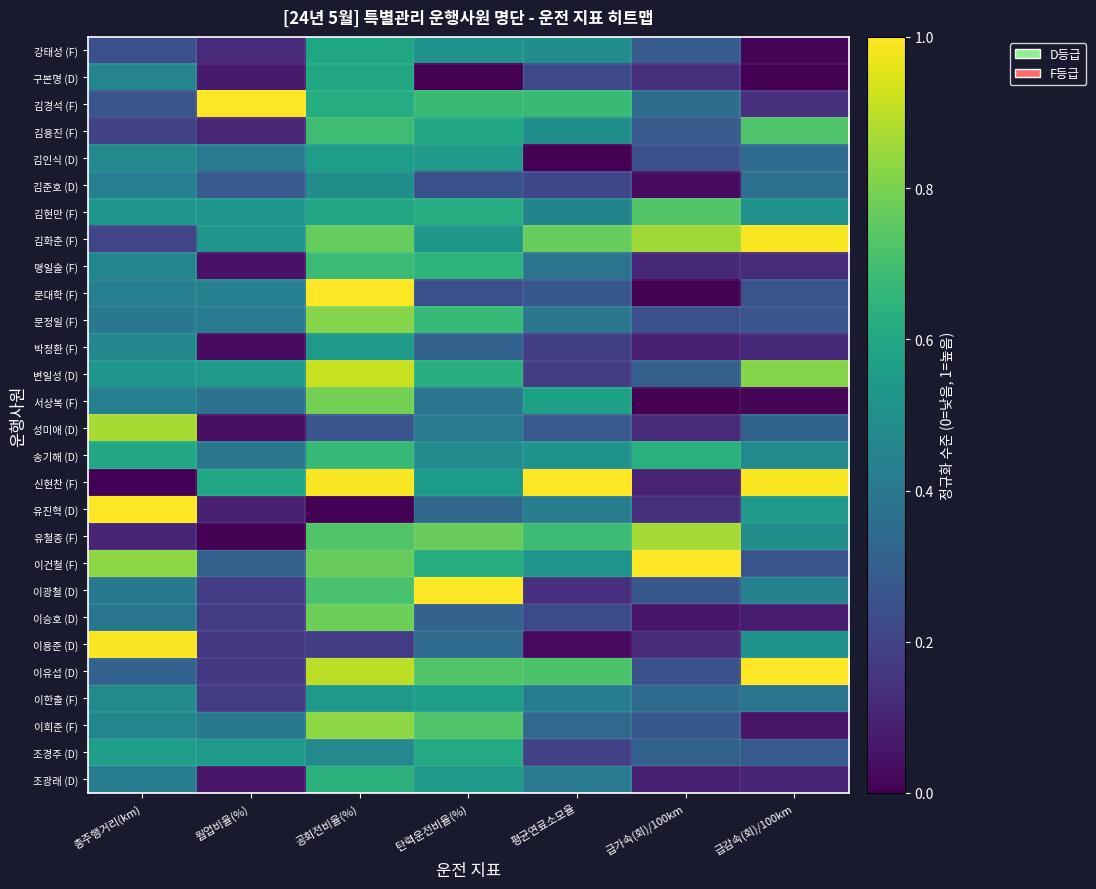

Between 공회전비율(%) and 평균연료소모율, which is larger?

공회전비율(%)